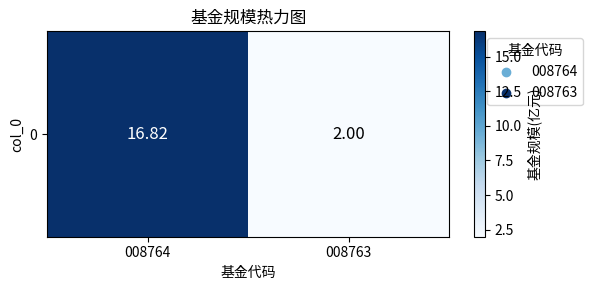

What is the sum of all values?

18.8